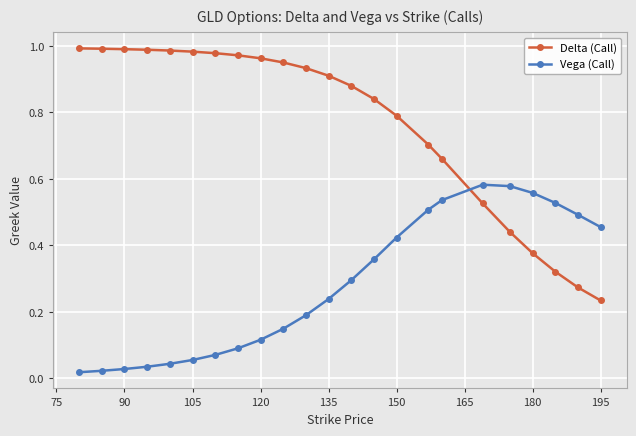

After their last crossing, which series has the higher values: Vega (Call) or Delta (Call)?

Vega (Call)